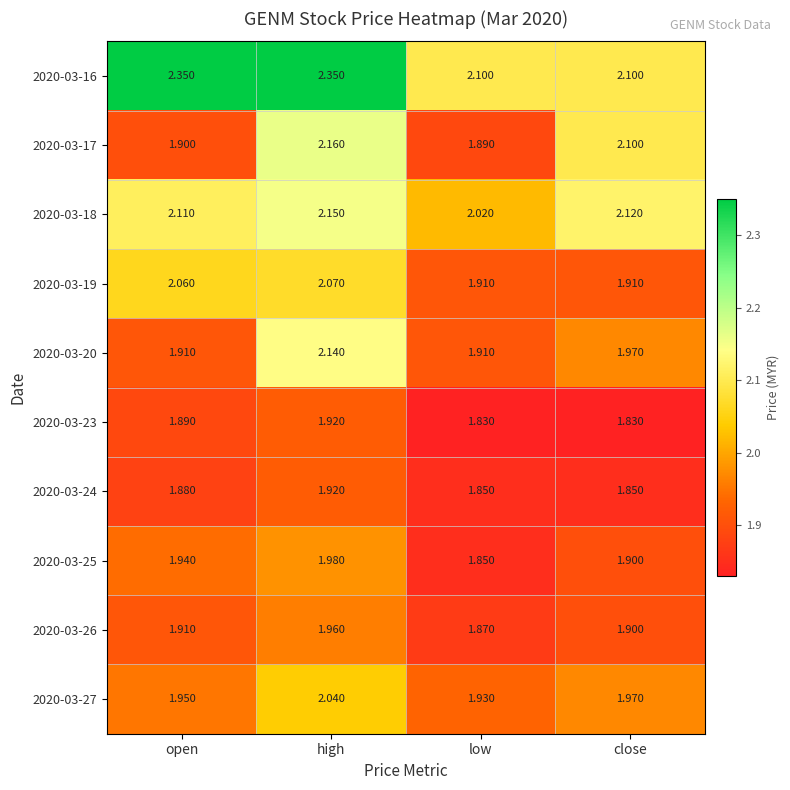

At which label is 2020-03-20 closest to 2?

close